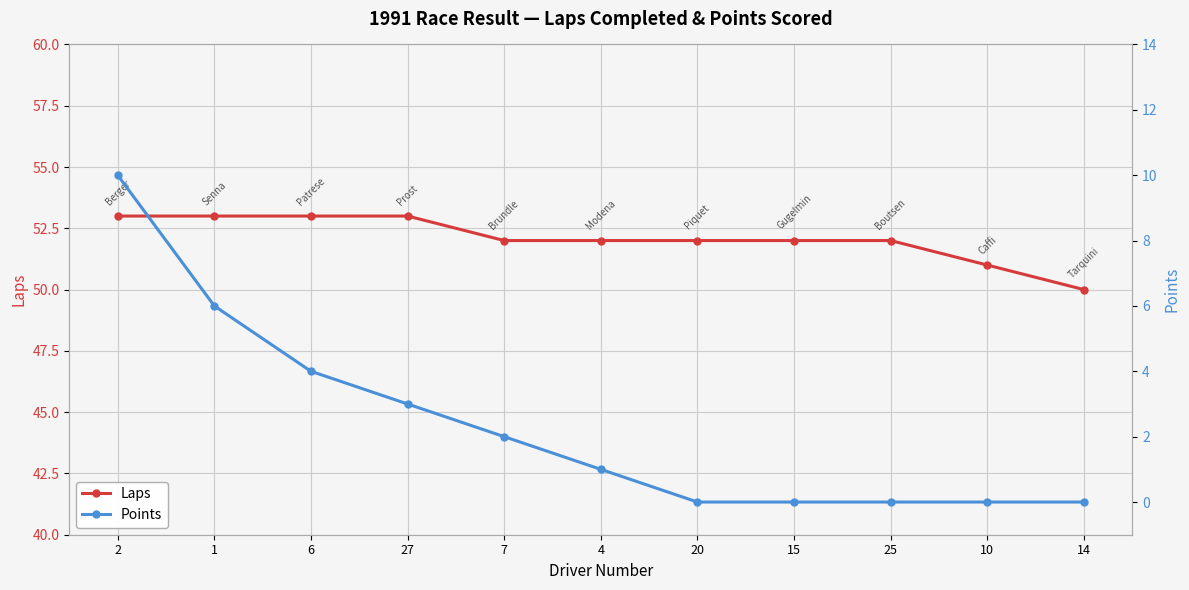

Reading left to right, transcribe all the data shown in this chart.

Laps: 53	53	53	53	52	52	52	52	52	51	50
Points: 10	6	4	3	2	1	0	0	0	0	0